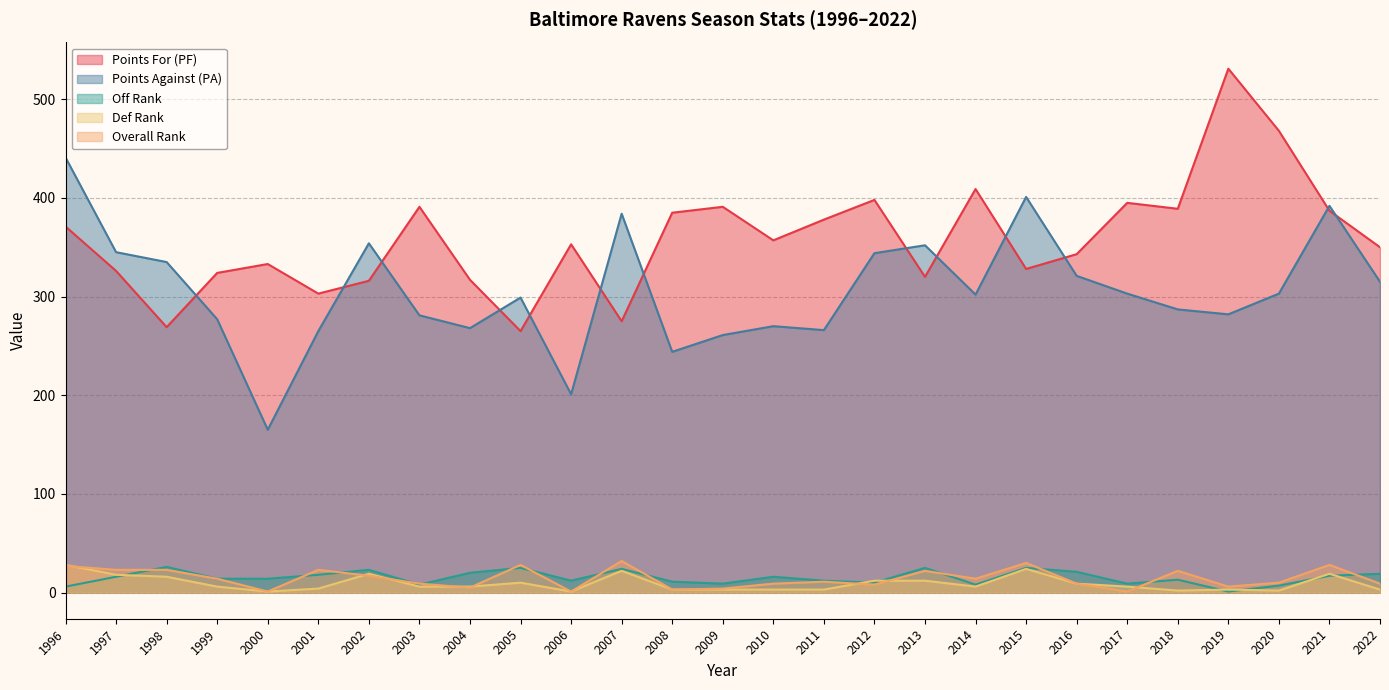

What are all the series names shown in the legend?

Points For (PF), Points Against (PA), Off Rank, Def Rank, Overall Rank